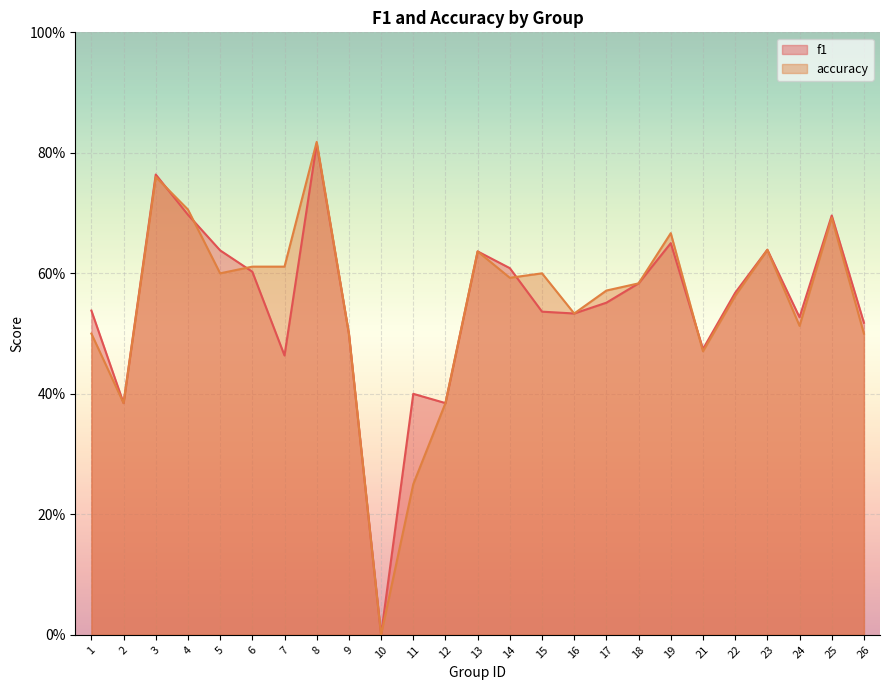

At how many categories does at least one series exceed 0?

24